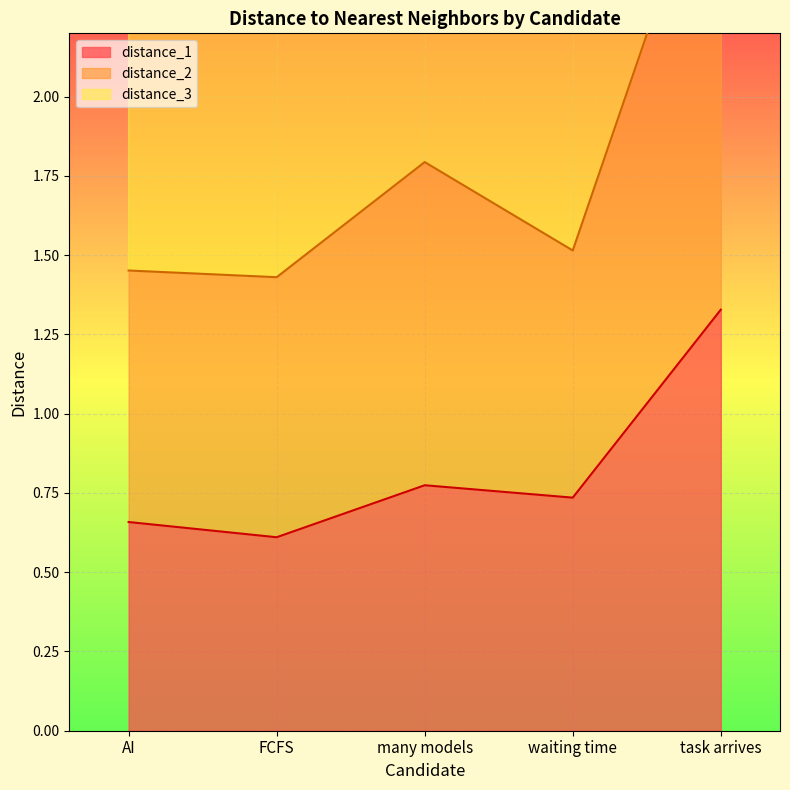

Which category has the lowest value across all series?

FCFS